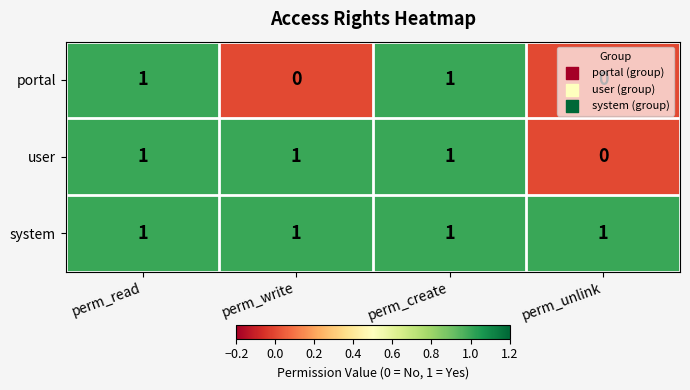

List the series in order of their overall mean, lowest first.

portal, user, system